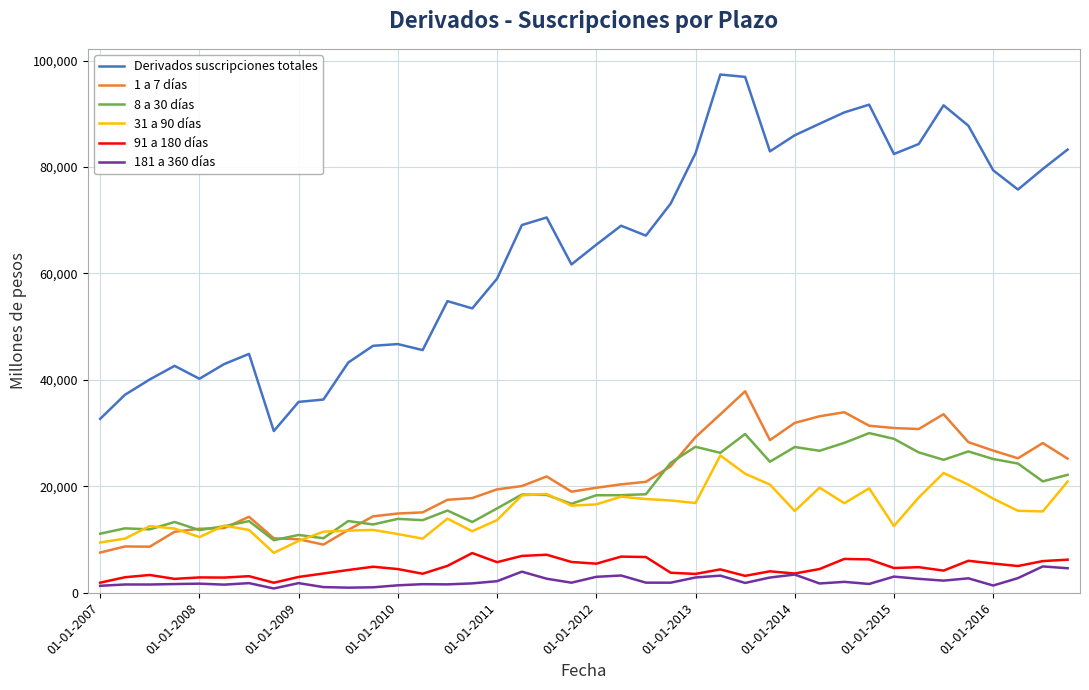

What are all the series names shown in the legend?

Derivados suscripciones totales, 1 a 7 días, 8 a 30 días, 31 a 90 días, 91 a 180 días, 181 a 360 días